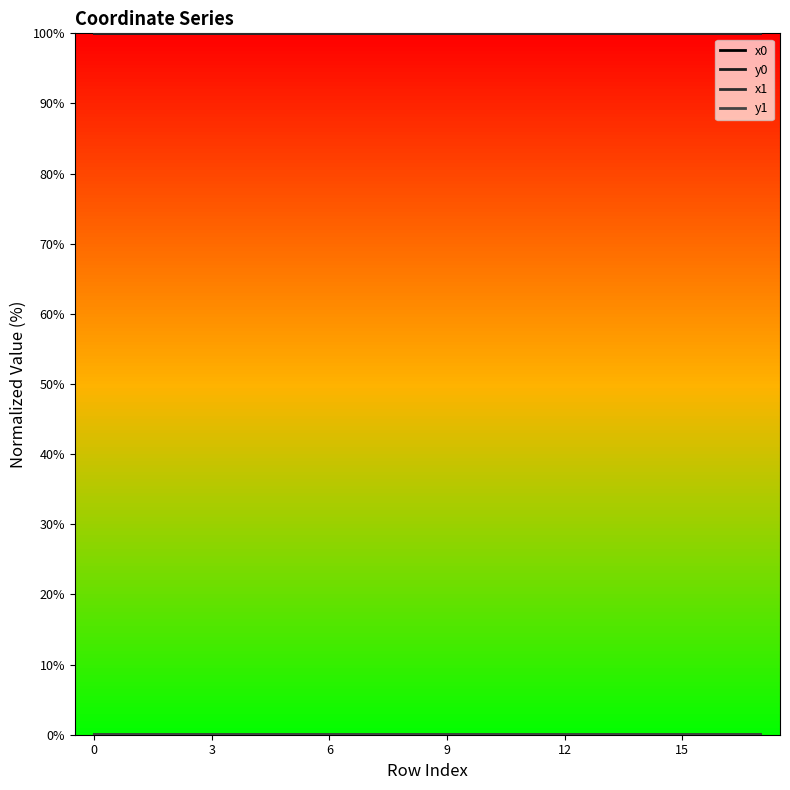

True or false: x0 has more than 0 points higher than both neighbors.

True